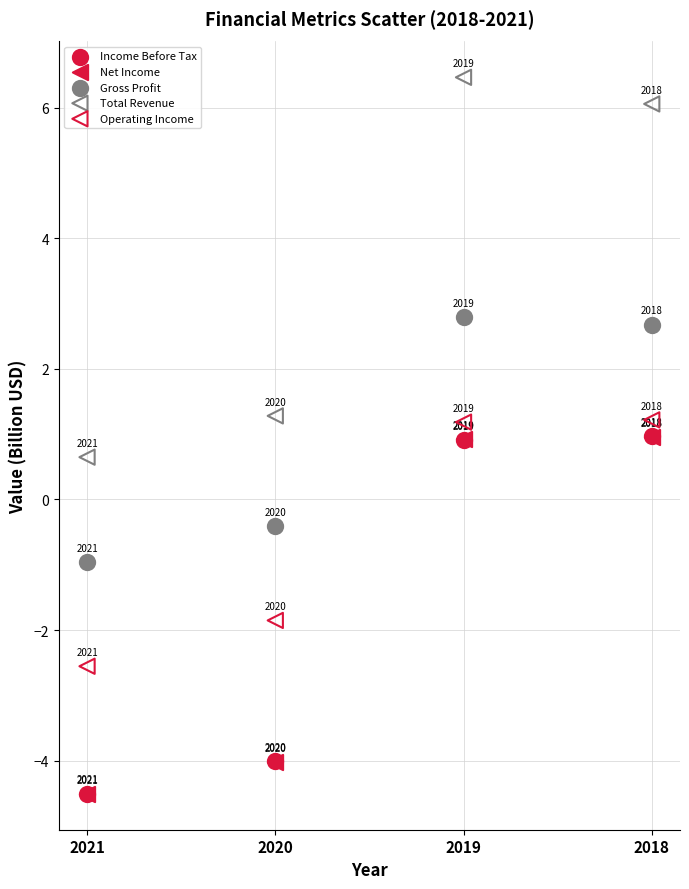

Which series has the largest Y range (max minus min)?

Total Revenue